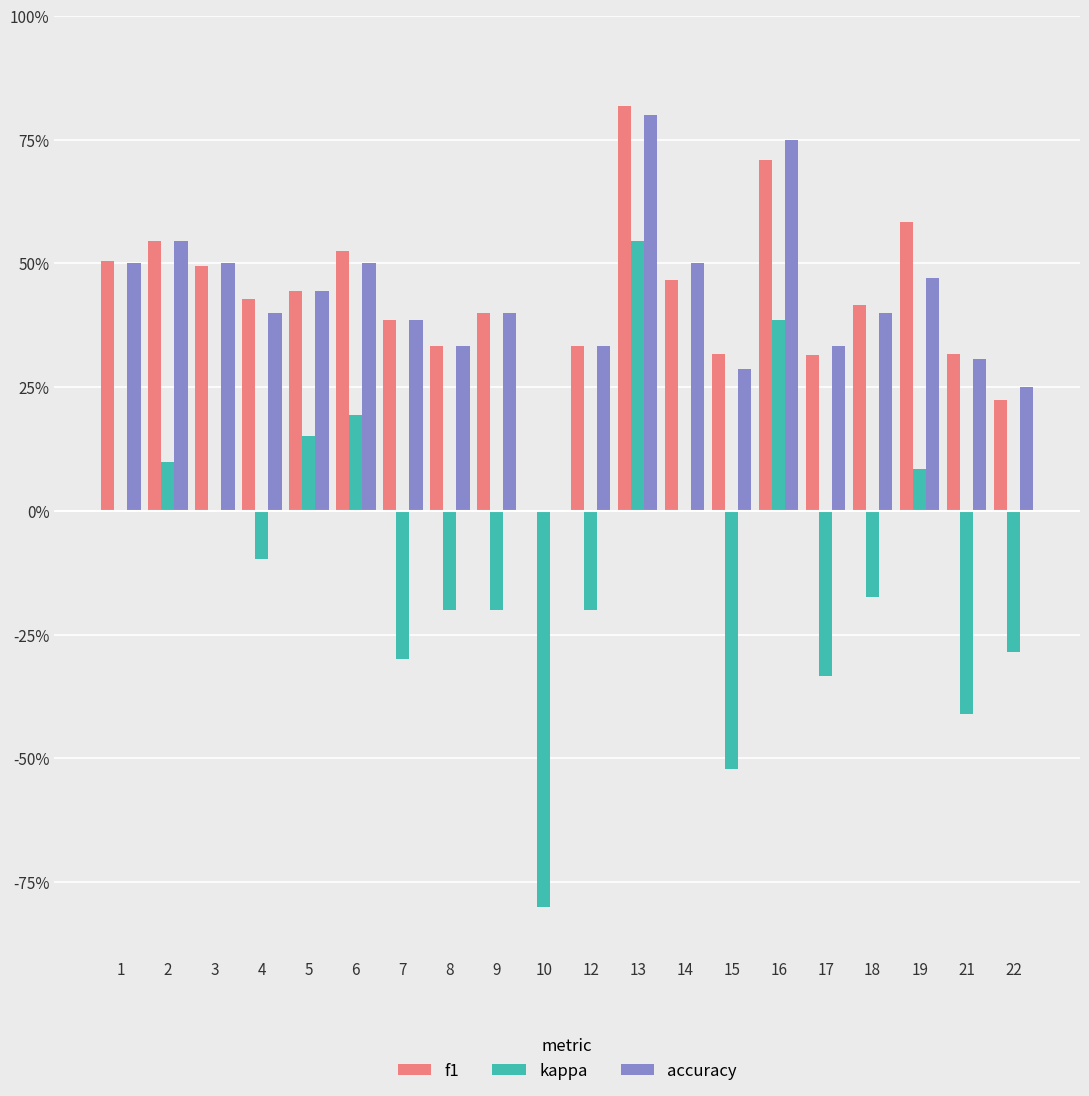

True or false: accuracy has a value of 0.0 at 10.

True